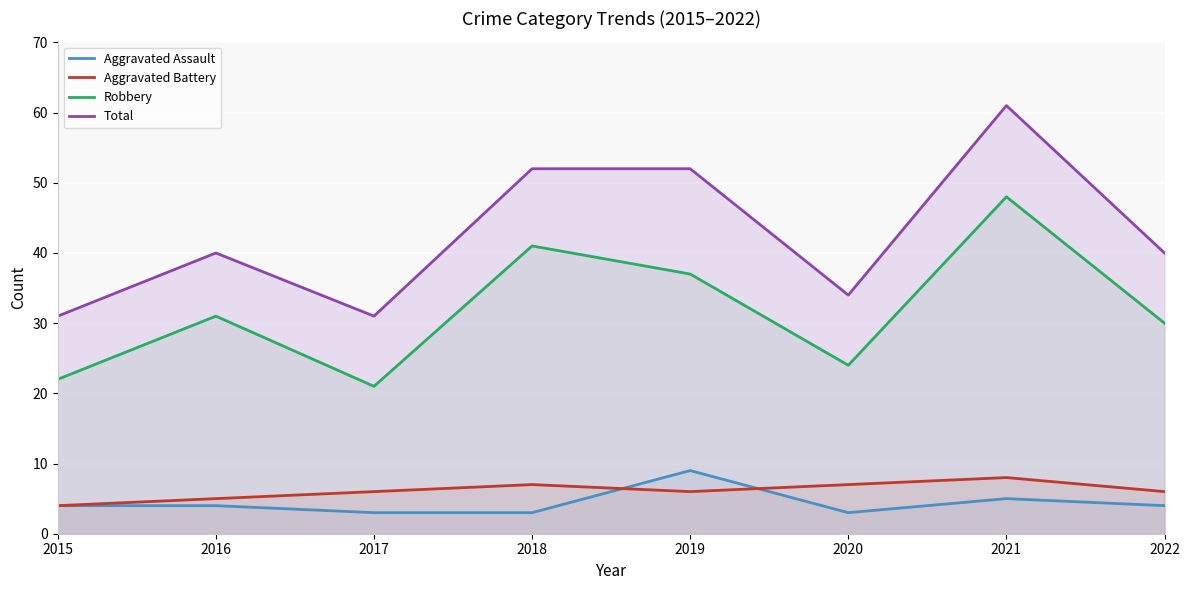

Is the value of Aggravated Assault at 2020 greater than the value of Robbery at 2022?

No